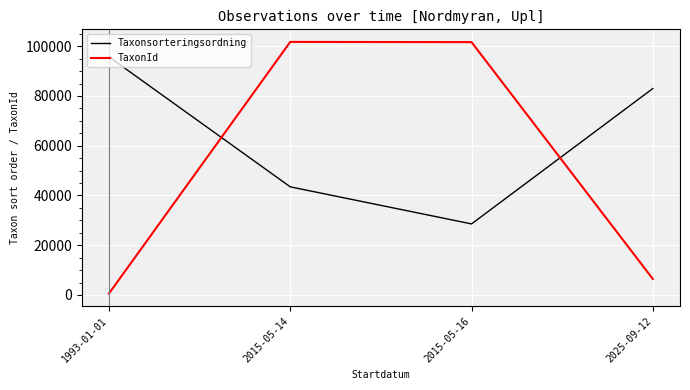

Which category has the highest value in the Taxonsorteringsordning series?

1993-01-01